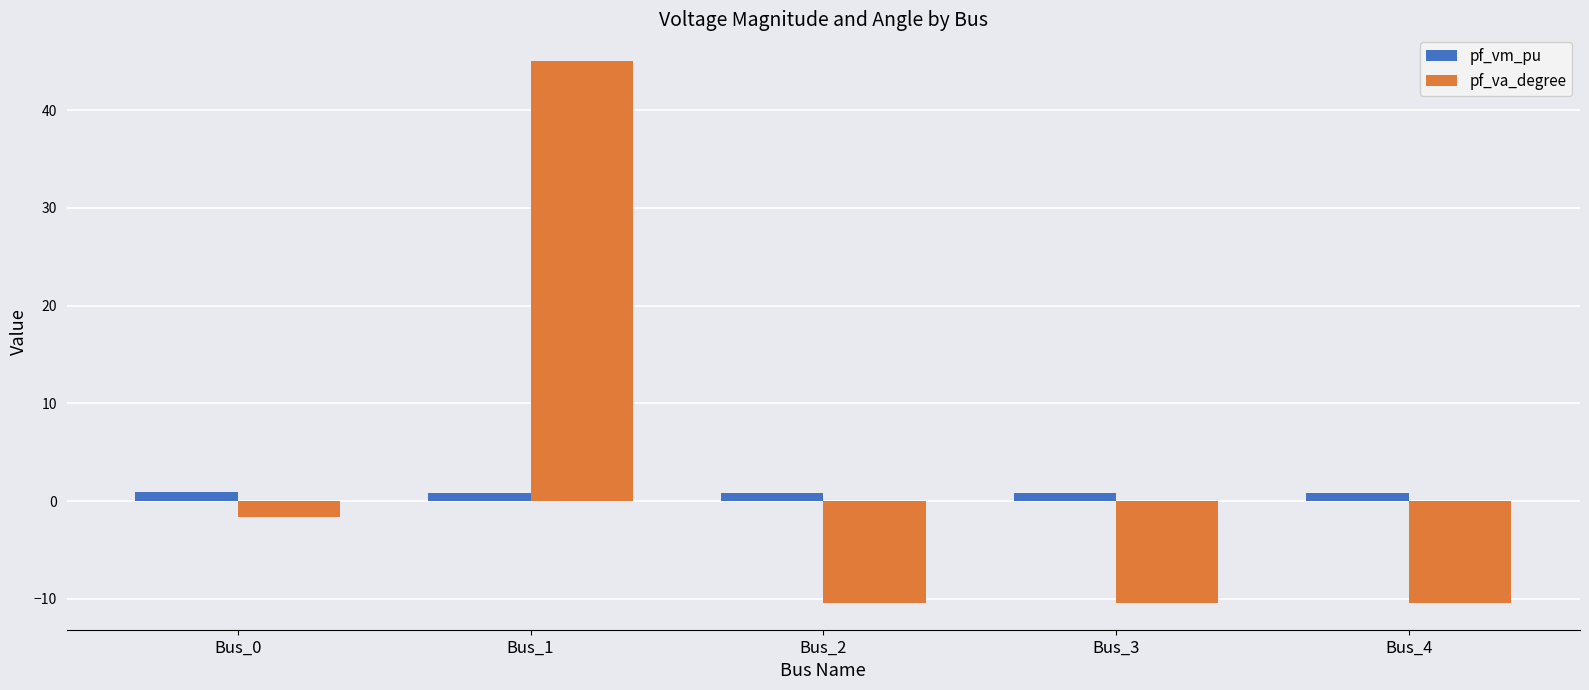

Which series changed the most between Bus_0 and Bus_4?

pf_va_degree